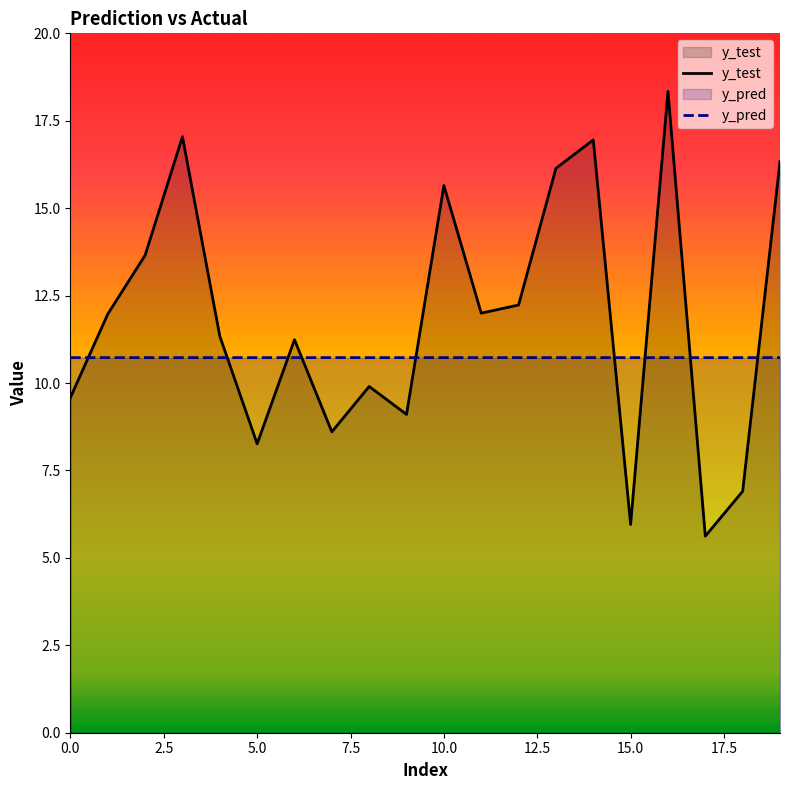

Reading left to right, transcribe all the data shown in this chart.

y_test: 0=9.6	1=12.0	2=13.7	3=17.0	4=11.3	5=8.3	6=11.2	7=8.6	8=9.9	9=9.1	10=15.6	11=12.0	12=12.2	13=16.1	14=17.0	15=6.0	16=18.3	17=5.6	18=6.9	19=16.3
y_pred: 0=10.7	1=10.7	2=10.7	3=10.7	4=10.7	5=10.7	6=10.7	7=10.7	8=10.7	9=10.7	10=10.7	11=10.7	12=10.7	13=10.7	14=10.7	15=10.7	16=10.7	17=10.7	18=10.7	19=10.7